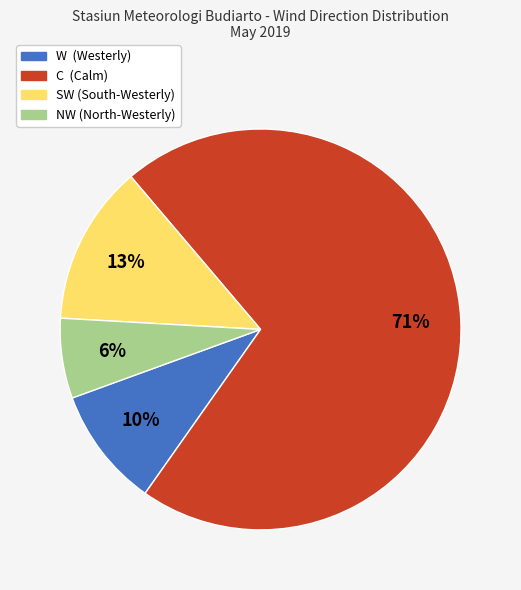

To the nearest percent, what percentage of the pie is SW?

13%